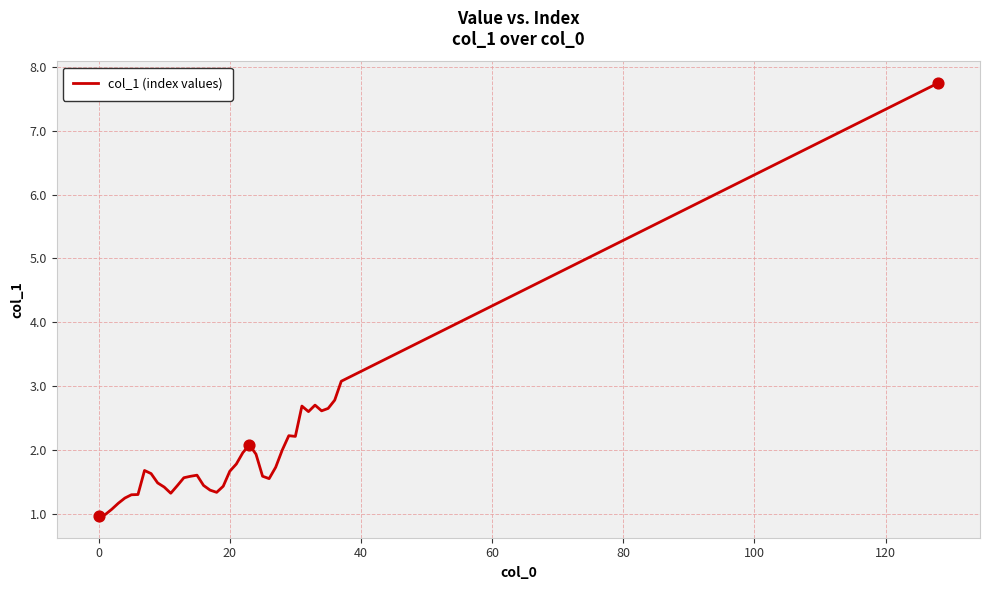

What is the greatest value displayed?

7.7